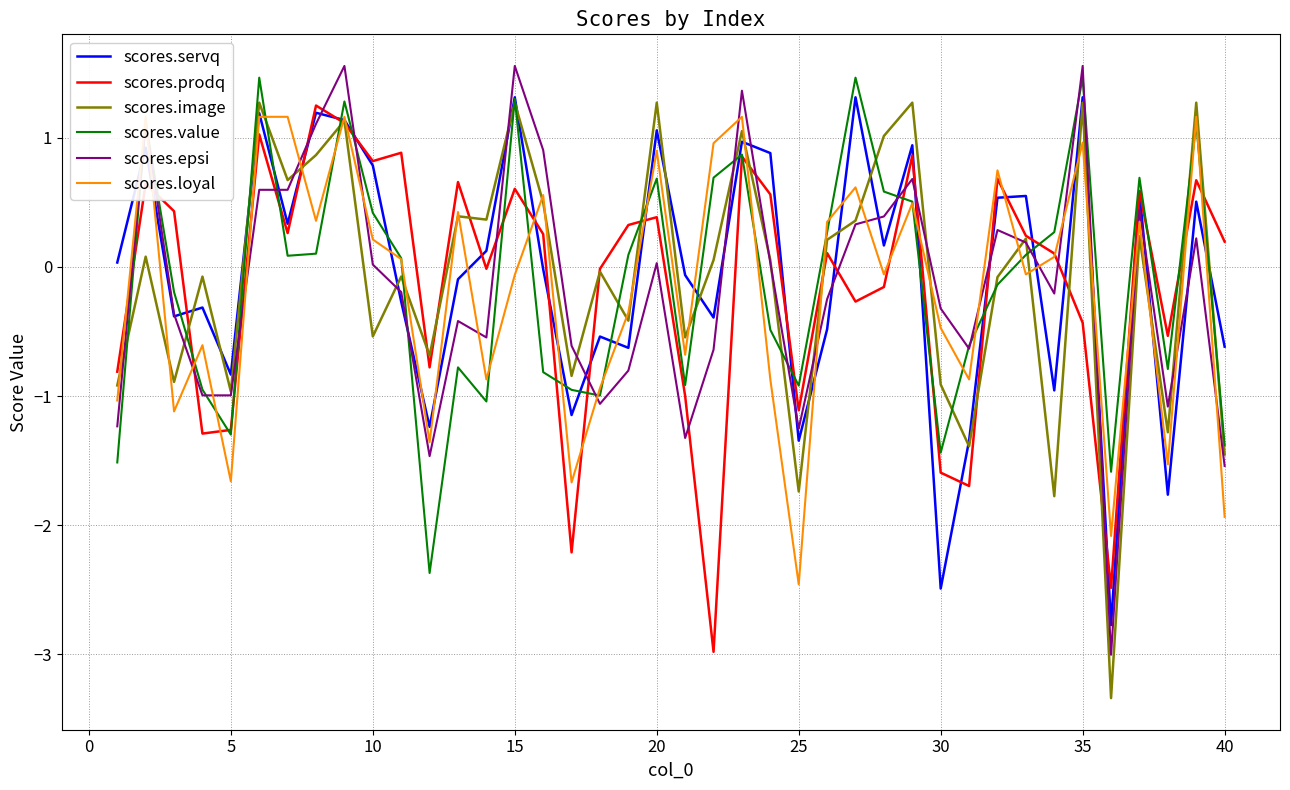

How many values in the scores.epsi series exceed 0?

19